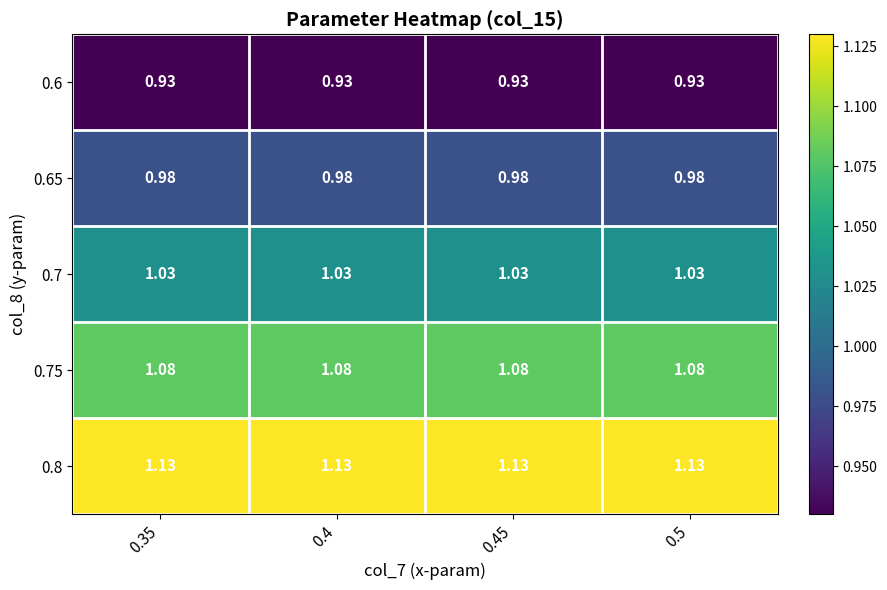

Is the value of 0.7 at 0.4 greater than the value of 0.65 at 0.45?

Yes